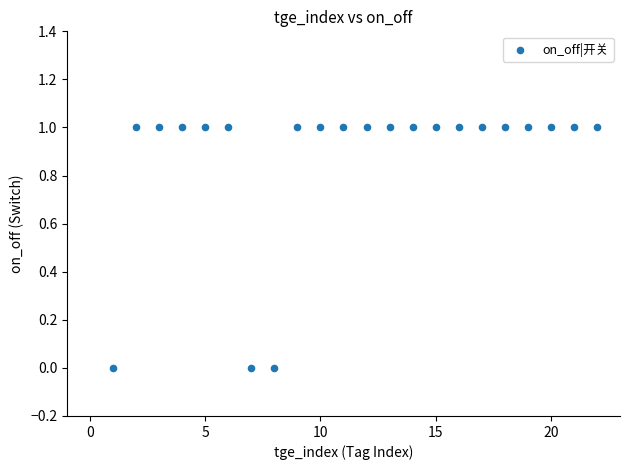

What is the range of X values (max minus min)?

21